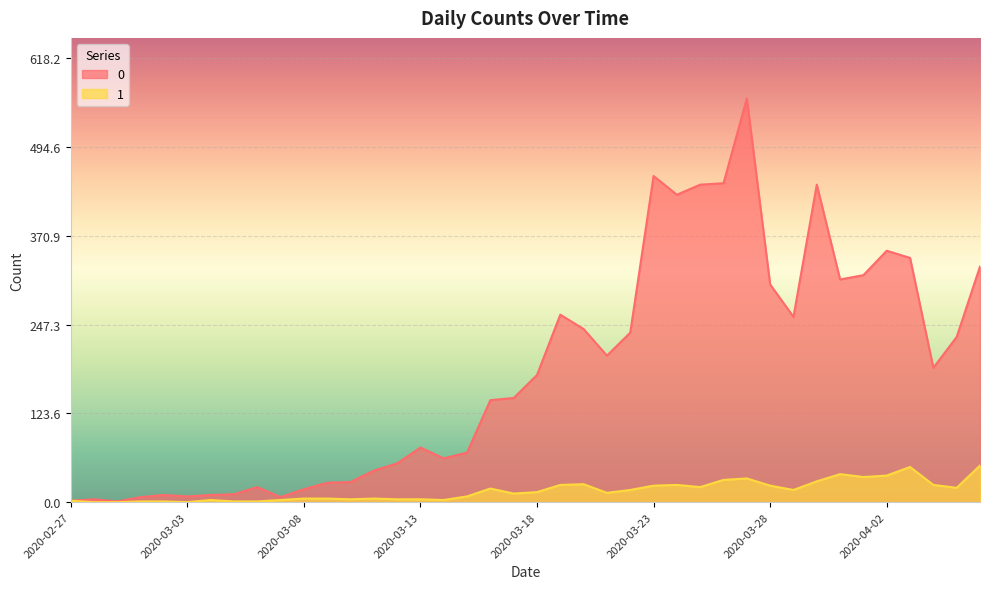

What is the total value across all series at 2020-02-29?

1